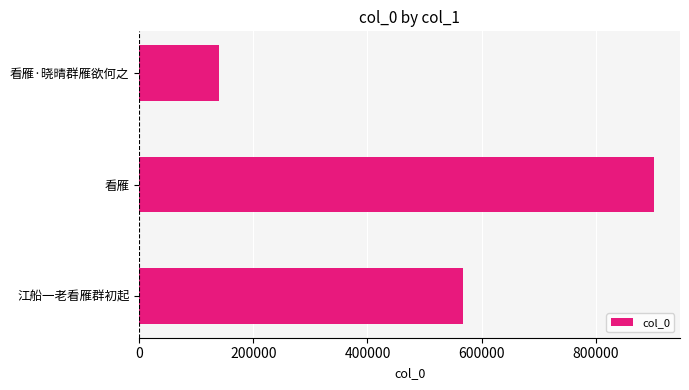

Which has a higher value, 江船一老看雁群初起 or 看雁·晓晴群雁欲何之?

江船一老看雁群初起